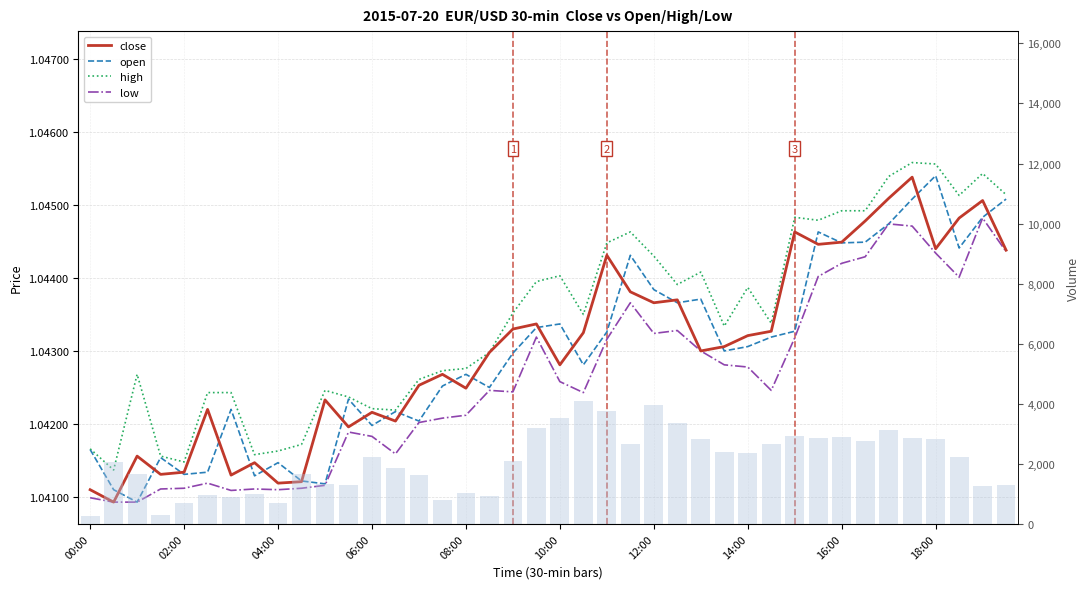

At 30, list the series in order from smallest to largest.

low, open, close, high, volume